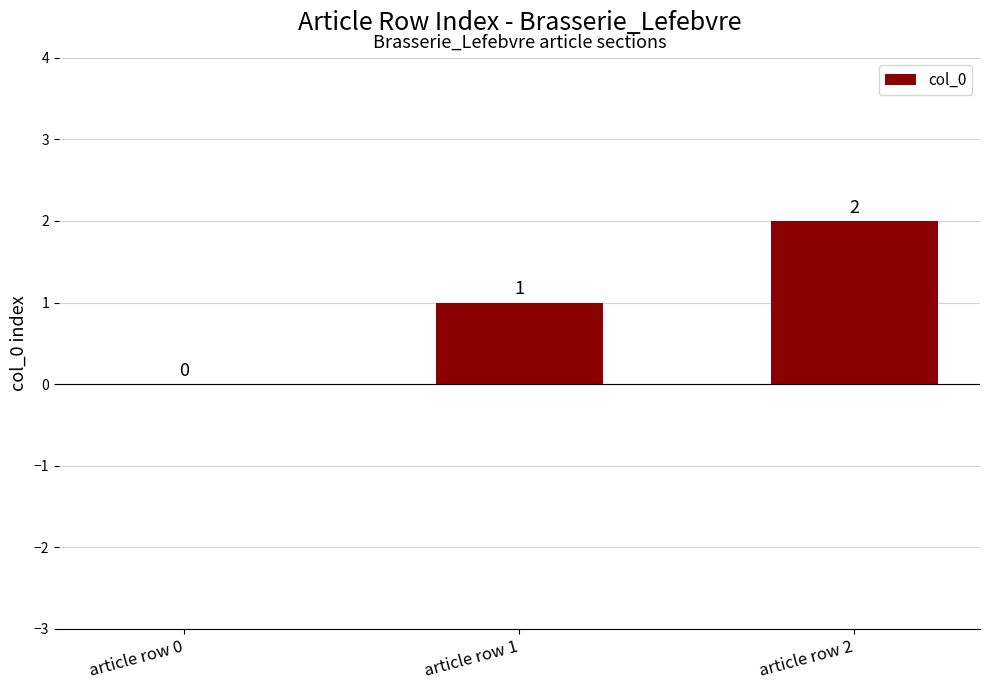

Between article row 1 and article row 0, which is larger?

article row 1